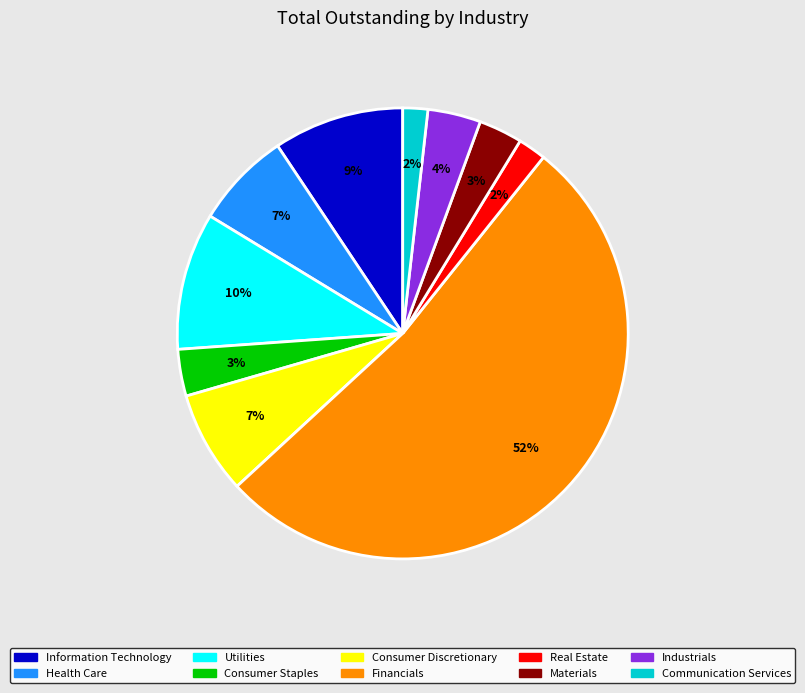

Between Financials and Industrials, which is larger?

Financials